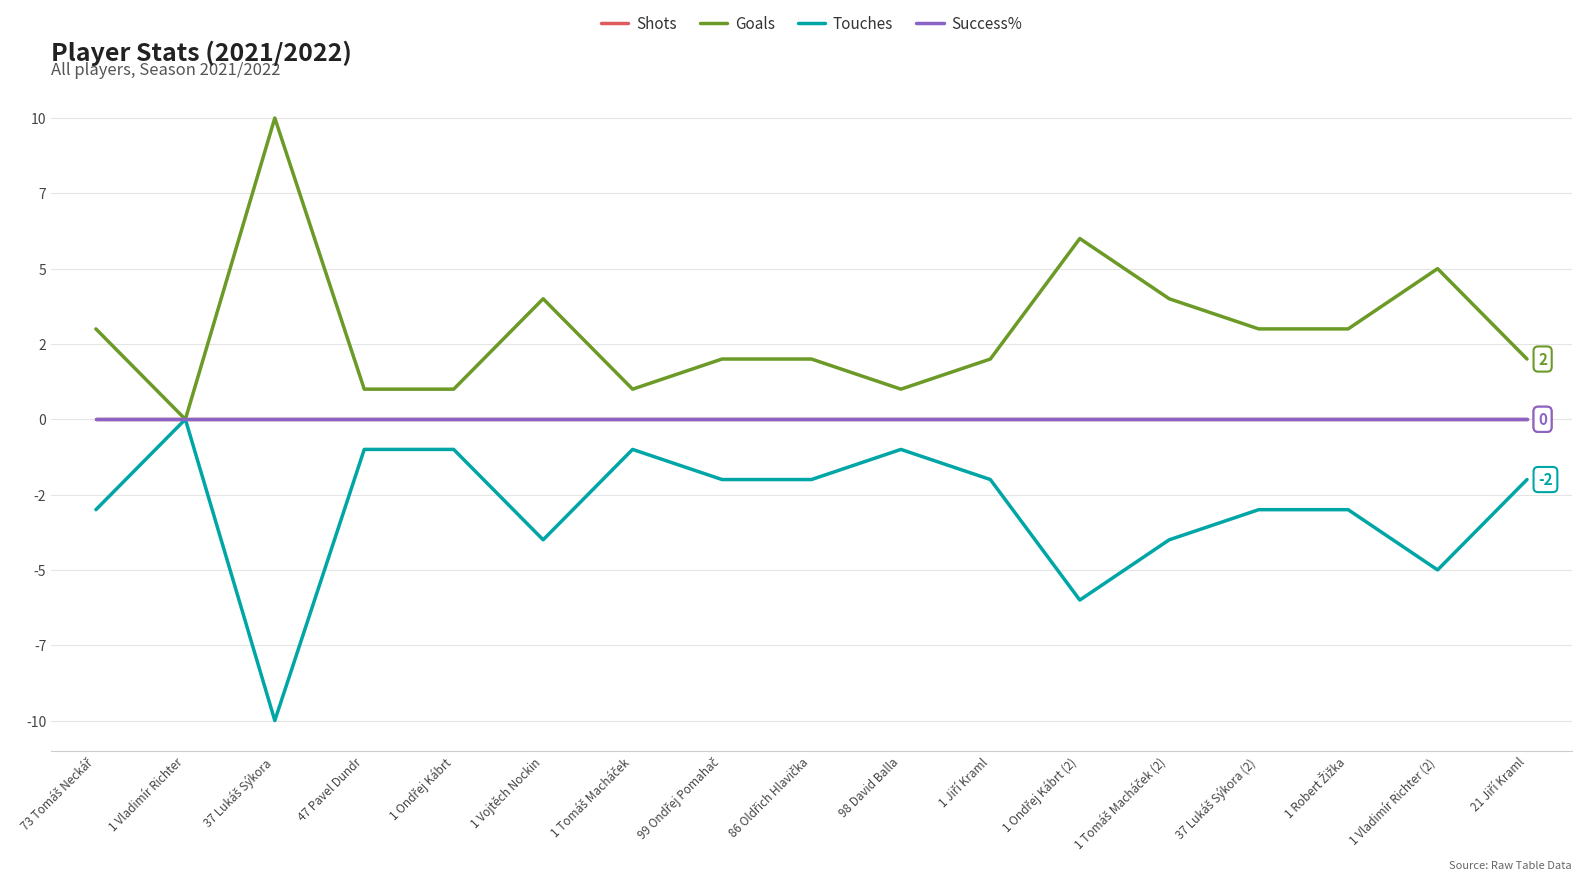

Does the chart have visible grid lines?

Yes